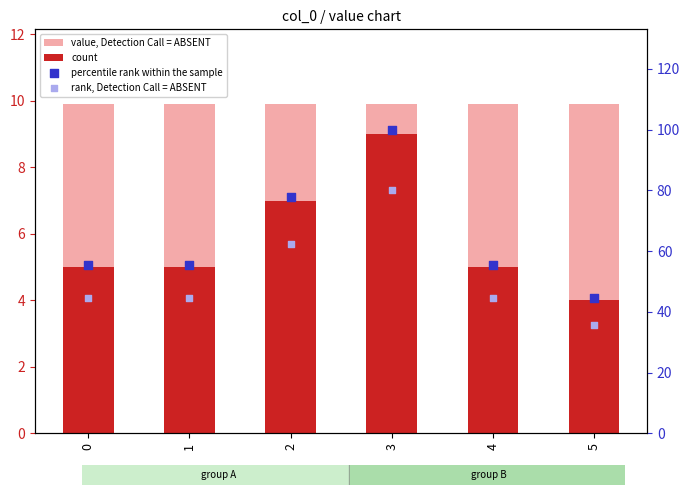

Which series has the largest total across all categories?

percentile rank within the sample